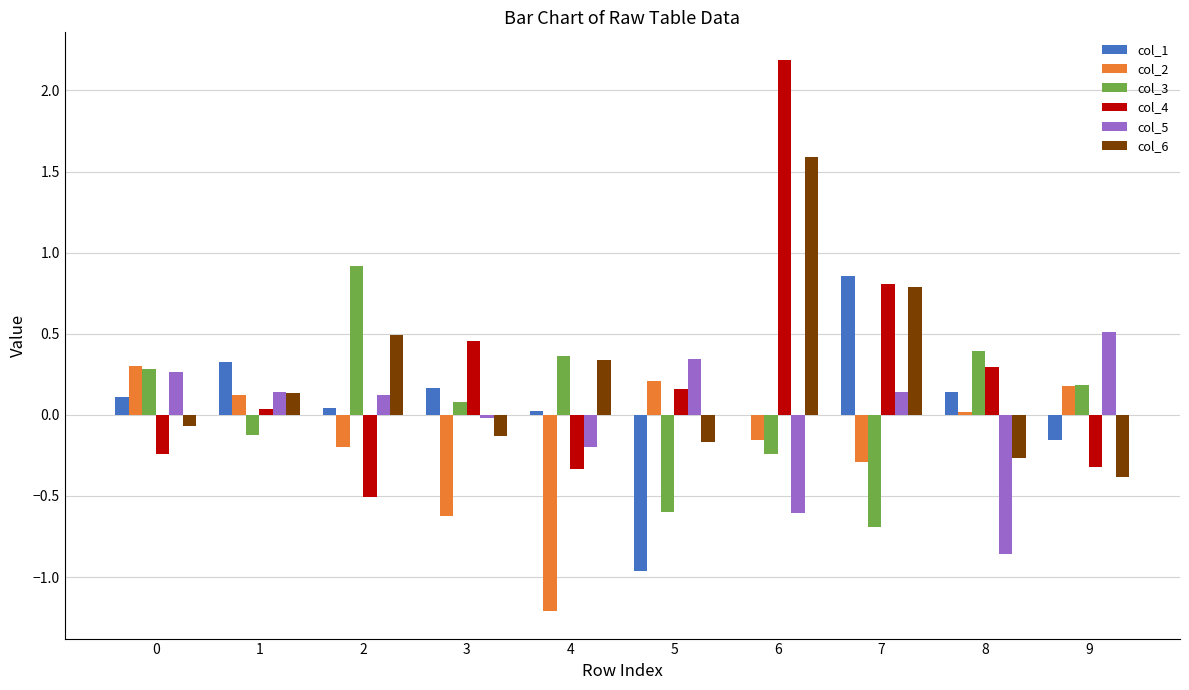

Count the number of data series in this chart.

6